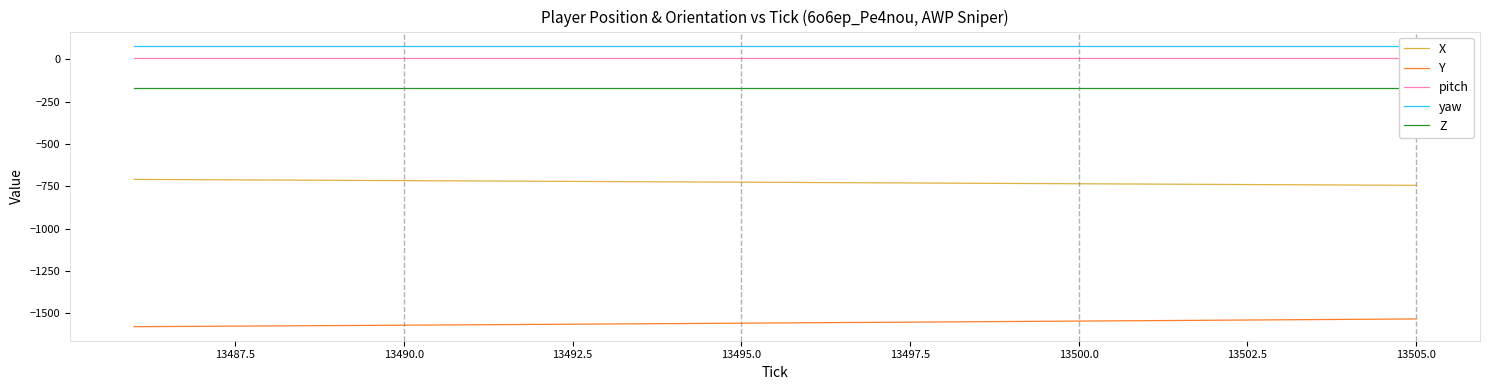

Rank the series by their maximum value, from lowest to highest.

Y, X, Z, pitch, yaw